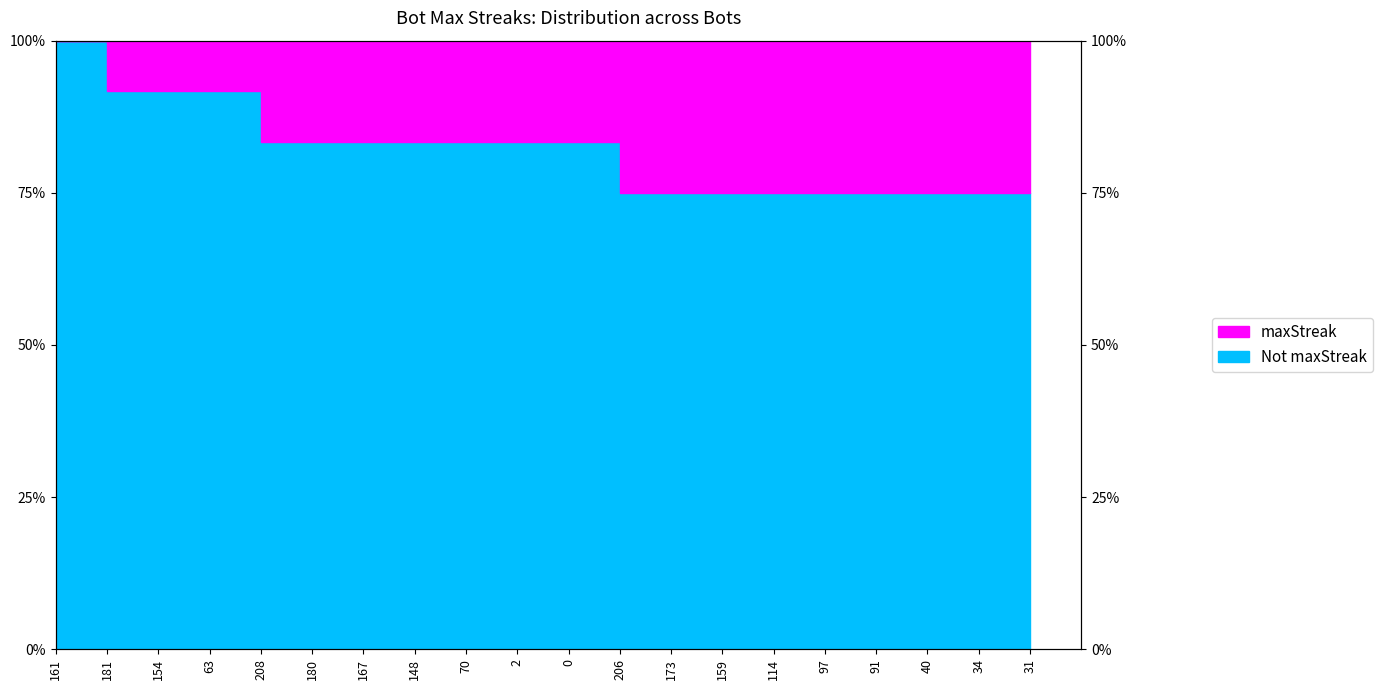

What is the difference between the second highest and second lowest values?

0.2